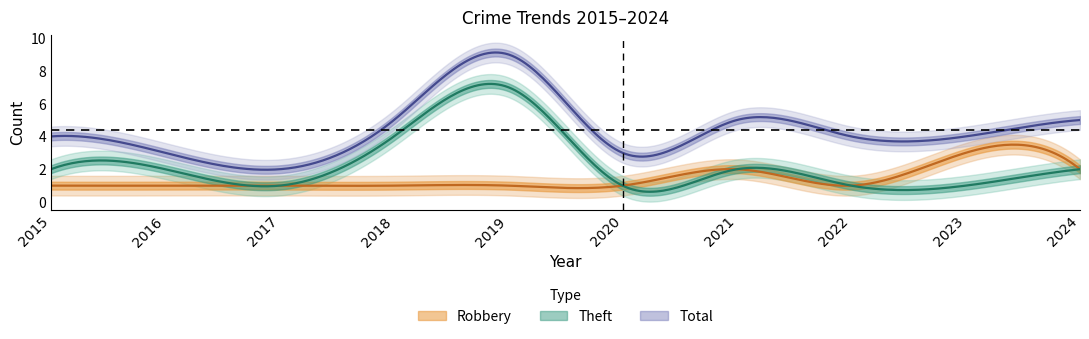

What is the total value across all series at 2019?

17